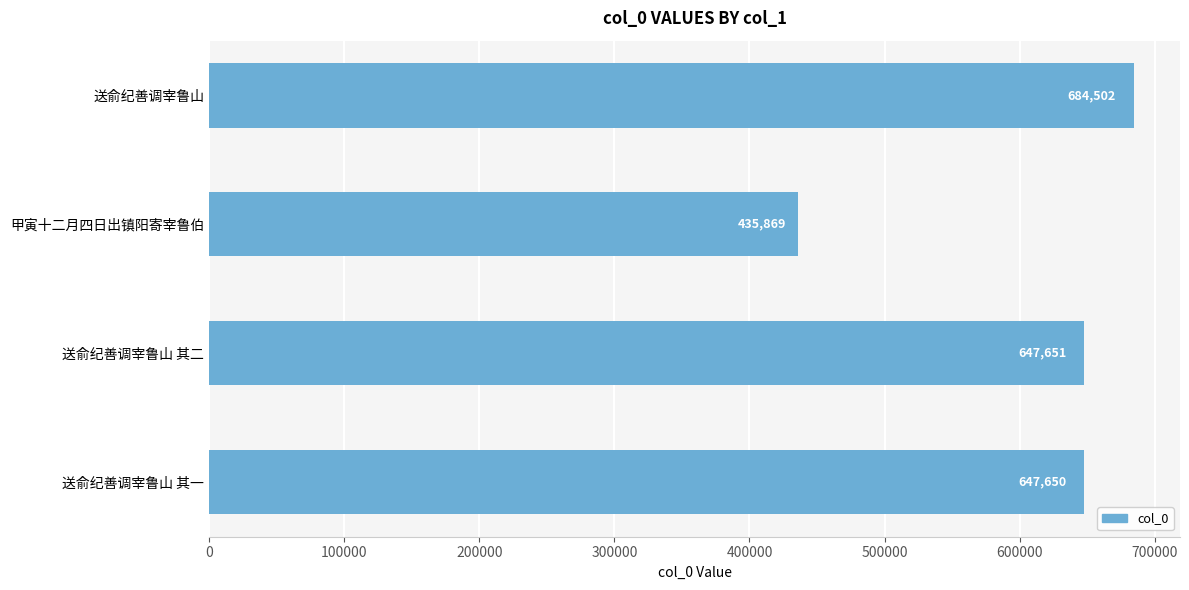

Rank the categories by value from highest to lowest.

送俞纪善调宰鲁山, 送俞纪善调宰鲁山 其二, 送俞纪善调宰鲁山 其一, 甲寅十二月四日出镇阳寄宰鲁伯